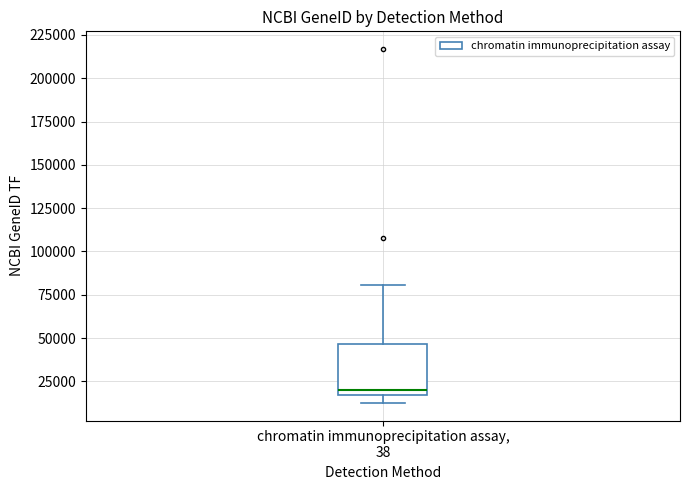

Transcribe this box plot: give where the median line is, the range the box spans, and where the two whiskers end, as read against the y-axis. The values are not printed on the chart, so give them approximately, as read against the axis.

median 20000, box 15000 to 45000, whiskers 15000 (just below the box's lower edge) to 80000